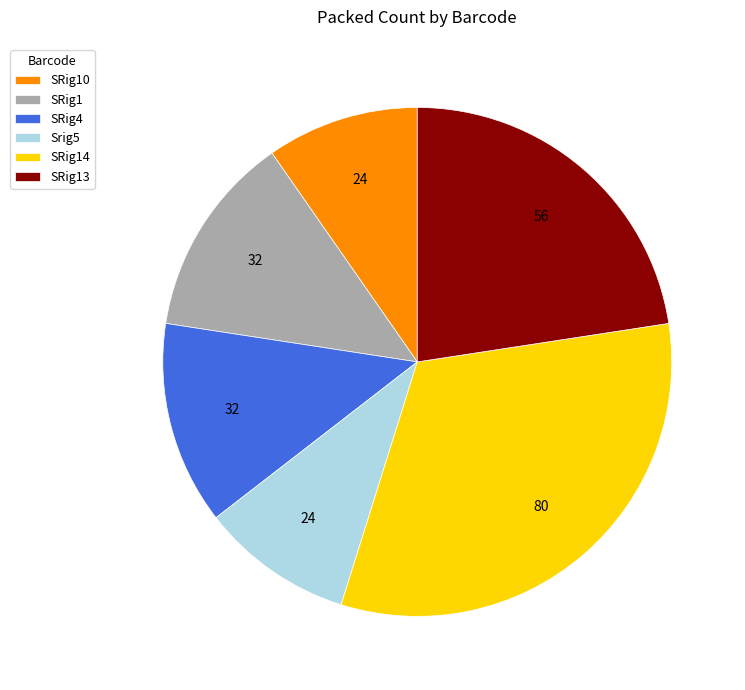

How many segments does this pie chart have?

6